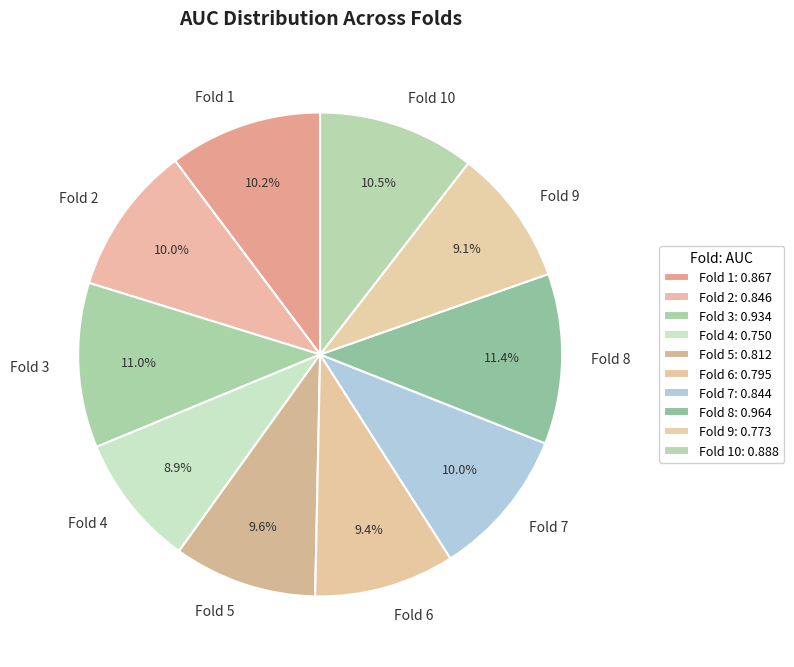

Which has a higher value, Fold 3 or Fold 2?

Fold 3